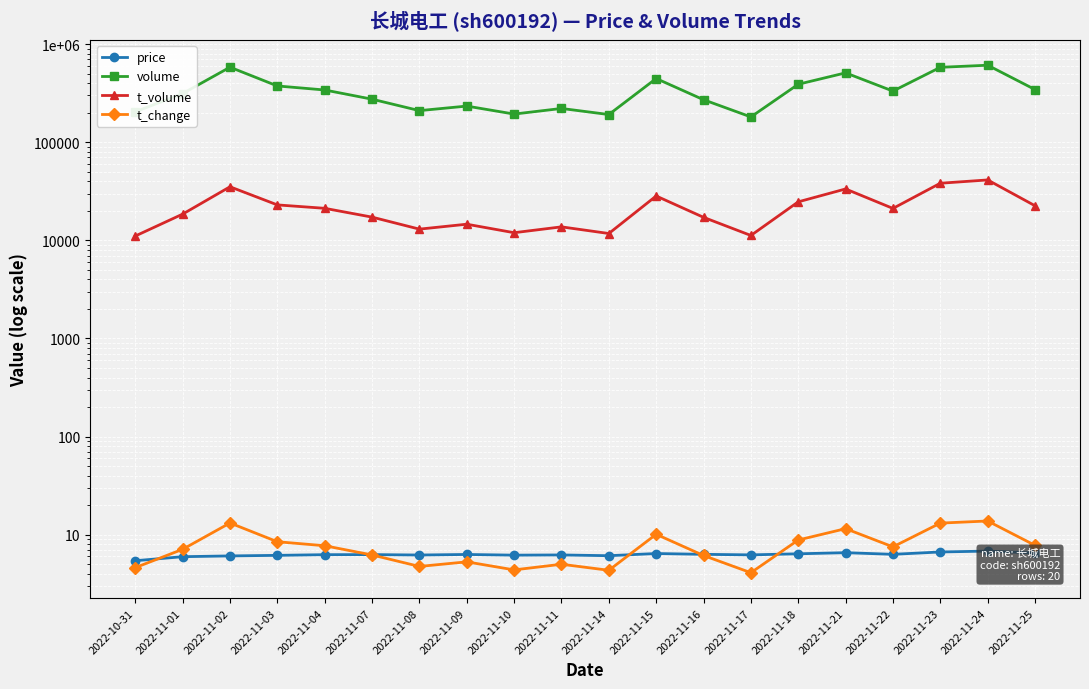

In volume, how many points are lower than both neighbors (excluding endpoints)?

5